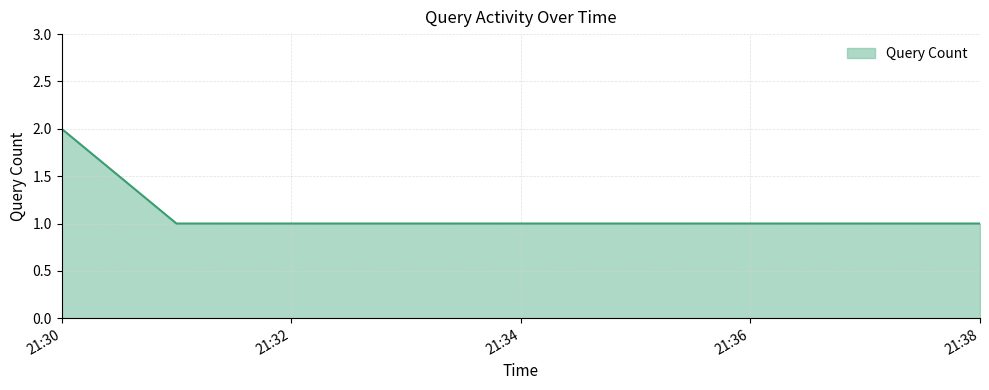

Reading left to right, what are all the values shown in this chart?

2	1	1	1	1